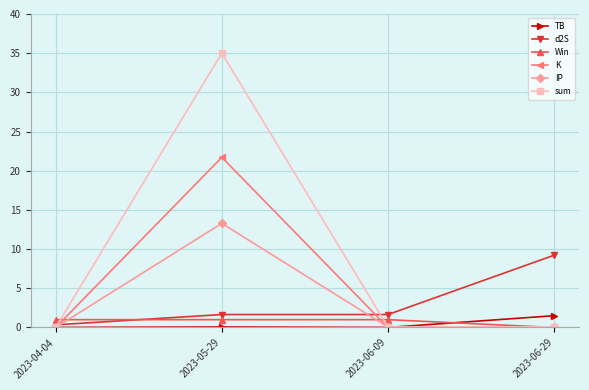

Between which two adjacent categories do Win and sum first intersect?

2023-04-04 and 2023-05-29